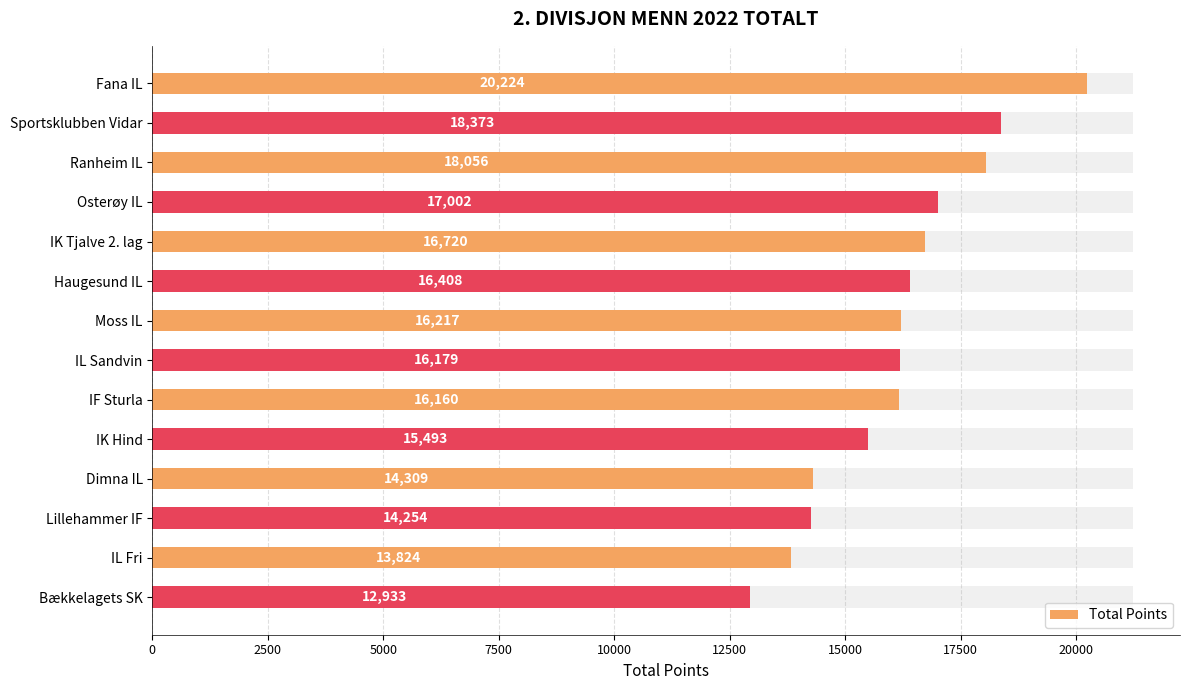

What is the smallest value displayed?

12933